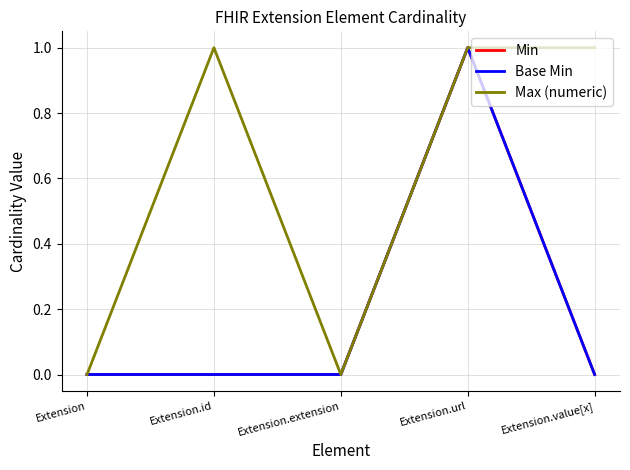

Reading left to right, list all the values displayed in this chart.

Min: 0	0	0	1	0
Base Min: 0	0	0	1	0
Max (numeric): 0	1	0	1	1